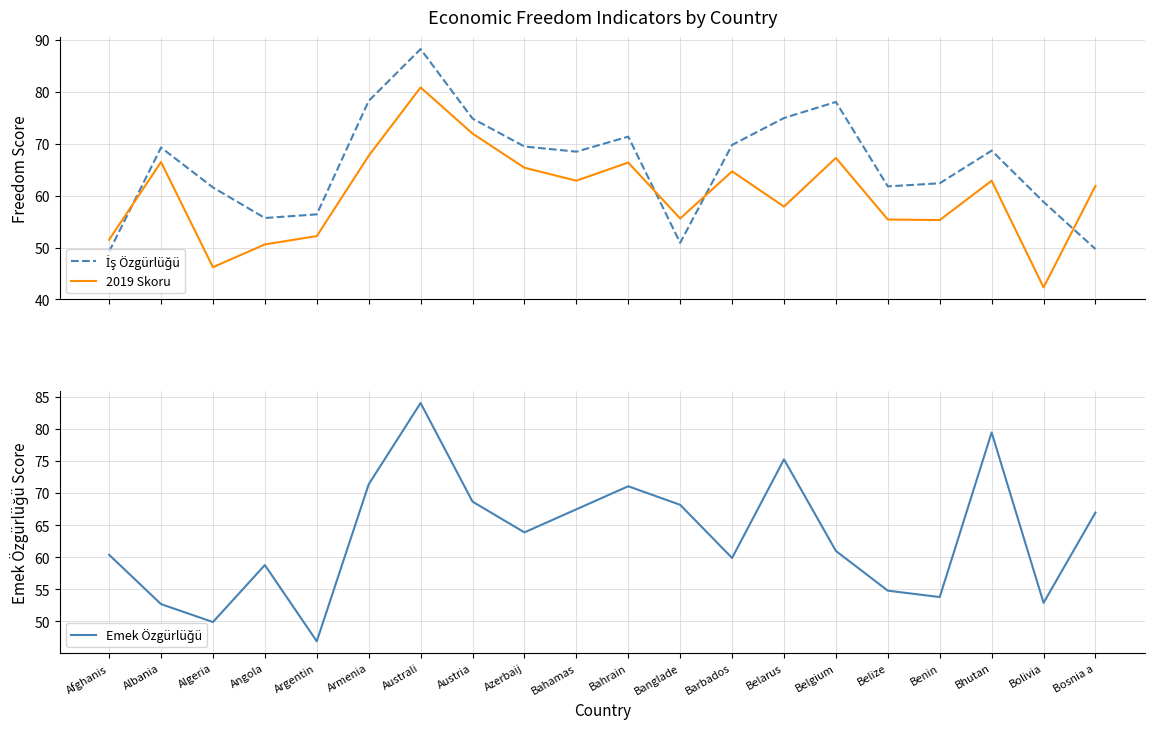

Reading left to right, what are all the values shown in this chart?

İş Özgürlüğü: Afghanis=49.2	Albania=69.3	Algeria=61.6	Angola=55.7	Argentin=56.4	Armenia=78.3	Australi=88.3	Austria=74.9	Azerbaij=69.5	Bahamas=68.5	Bahrain=71.4	Banglade=50.9	Barbados=69.8	Belarus=75.0	Belgium=78.1	Belize=61.8	Benin=62.4	Bhutan=68.7	Bolivia=58.8	Bosnia a=49.7
2019 Skoru: Afghanis=51.5	Albania=66.5	Algeria=46.2	Angola=50.6	Argentin=52.2	Armenia=67.7	Australi=80.9	Austria=72.0	Azerbaij=65.4	Bahamas=62.9	Bahrain=66.4	Banglade=55.6	Barbados=64.7	Belarus=57.9	Belgium=67.3	Belize=55.4	Benin=55.3	Bhutan=62.9	Bolivia=42.3	Bosnia a=61.9
Emek Özgürlüğü: Afghanis=60.4	Albania=52.7	Algeria=49.9	Angola=58.8	Argentin=46.9	Armenia=71.4	Australi=84.1	Austria=68.7	Azerbaij=63.9	Bahamas=67.5	Bahrain=71.1	Banglade=68.2	Barbados=59.9	Belarus=75.3	Belgium=61.0	Belize=54.8	Benin=53.8	Bhutan=79.5	Bolivia=52.9	Bosnia a=67.0